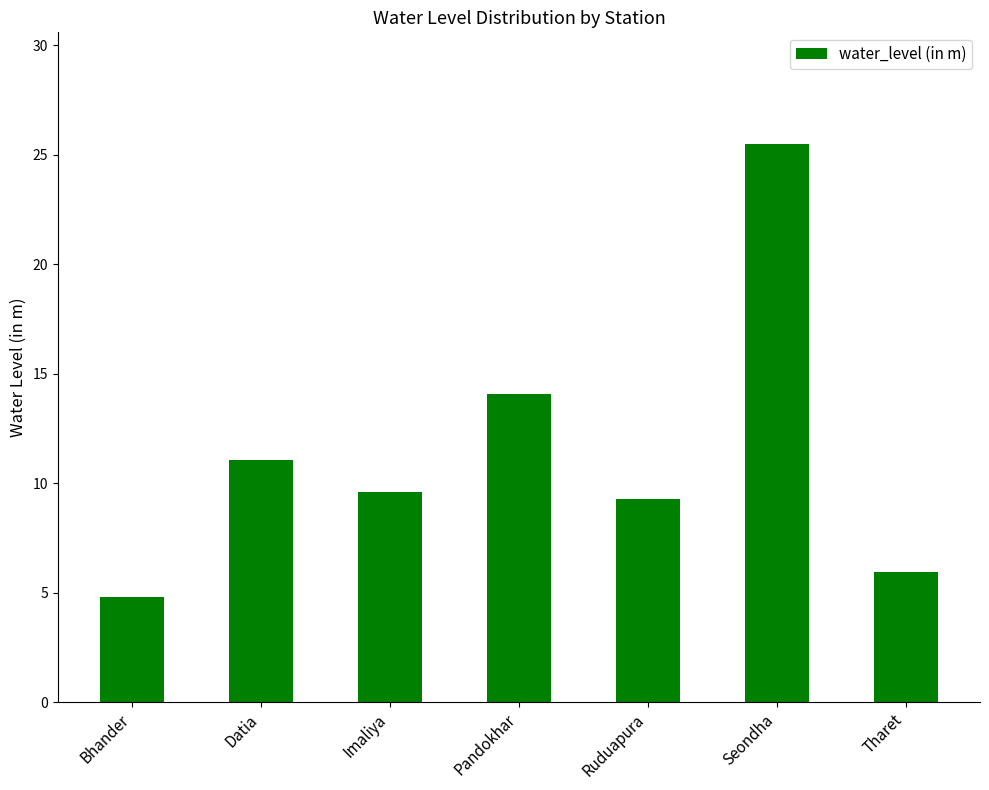

True or false: the data shows 8.2 at Bhander.

False